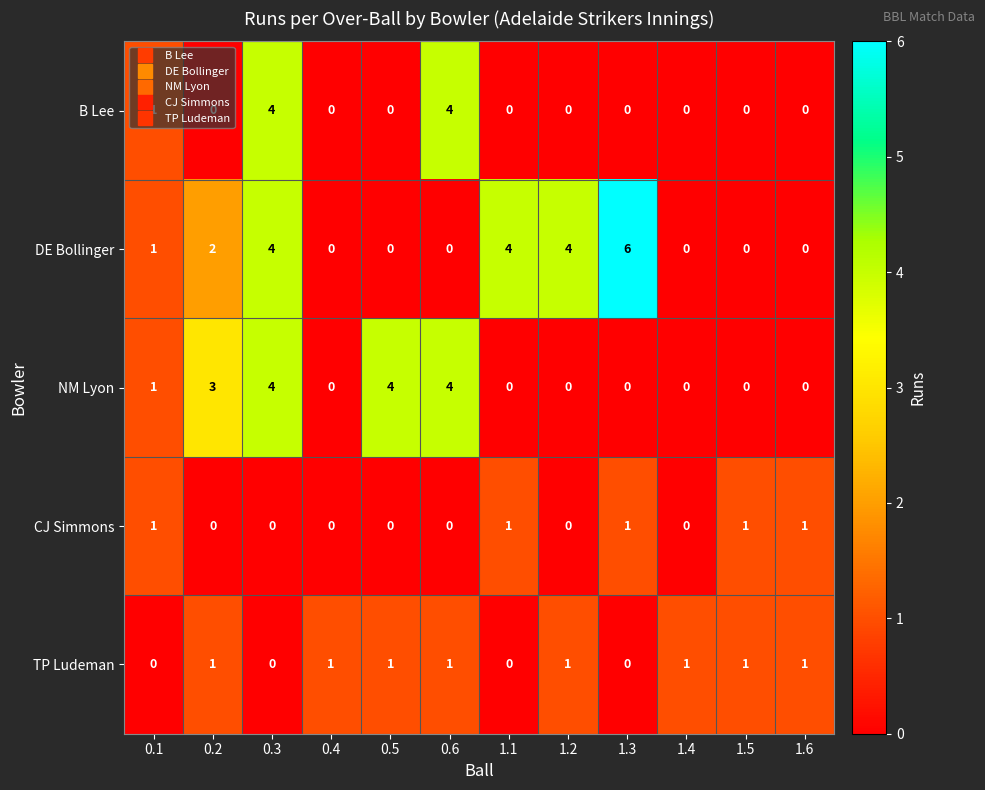

What is the sum of all CJ Simmons values?

5